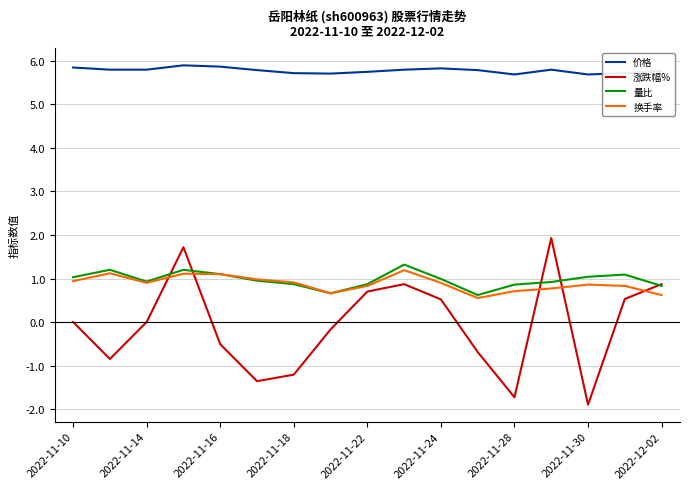

After their last crossing, which series has the higher values: 涨跌幅% or 换手率?

涨跌幅%